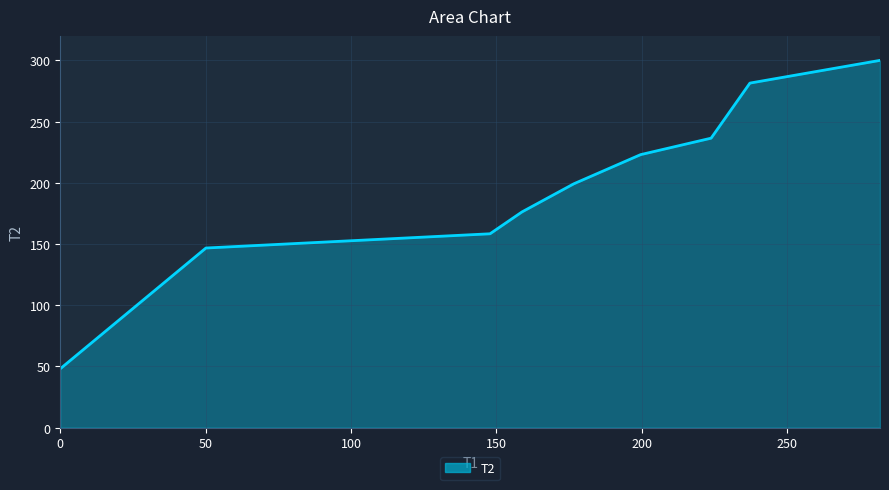

What is the maximum value shown in the chart?

300.0